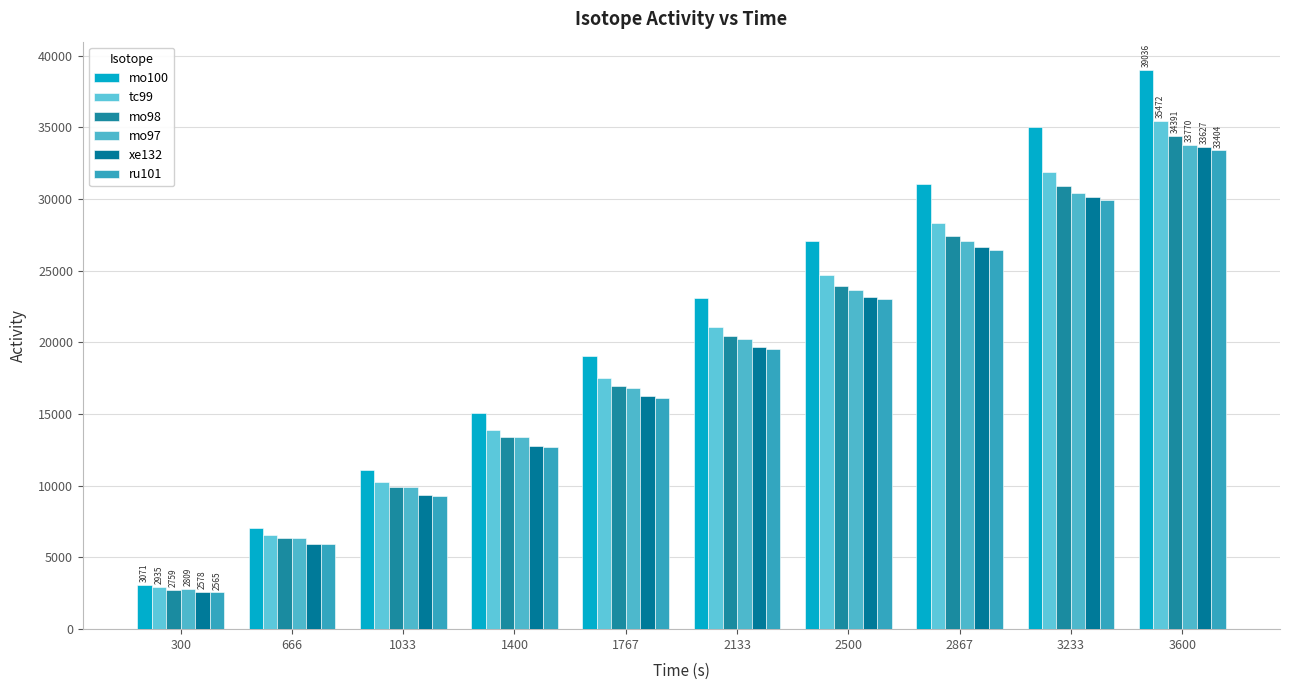

What value does the tc99 series have at 3600?

35471.5